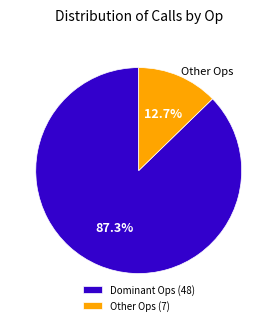

Is there any slice that represents more than half of the pie?

Yes